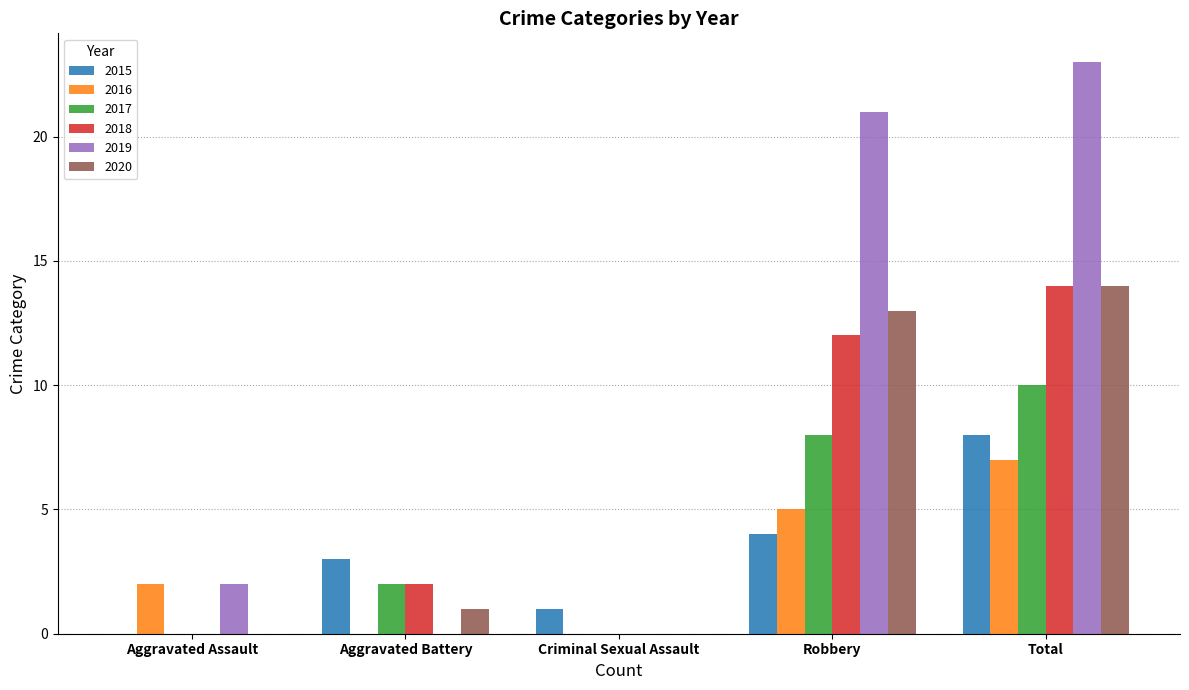

What is the sum of the 2019 values at Criminal Sexual Assault and Robbery?

21